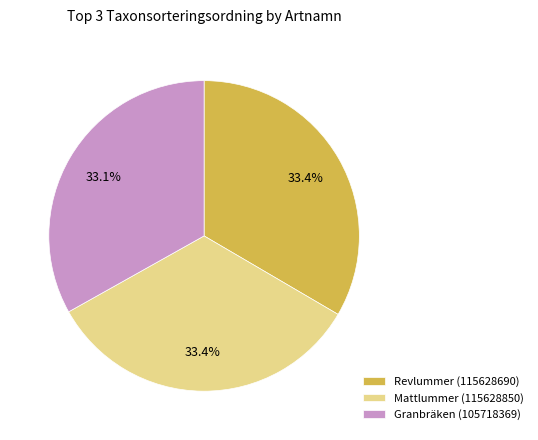

Is the sum of Revlummer (115628690) and Mattlummer (115628850) greater than half?

Yes